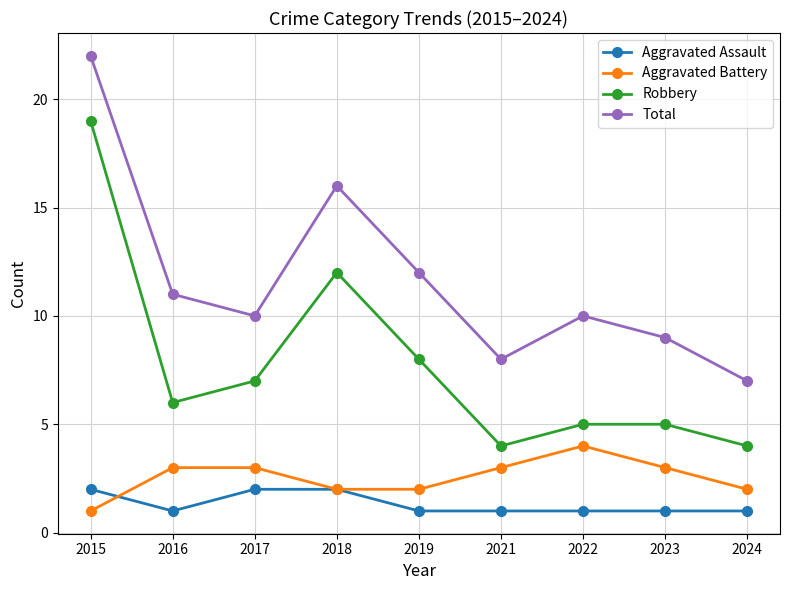

How many lines are shown in the chart?

4